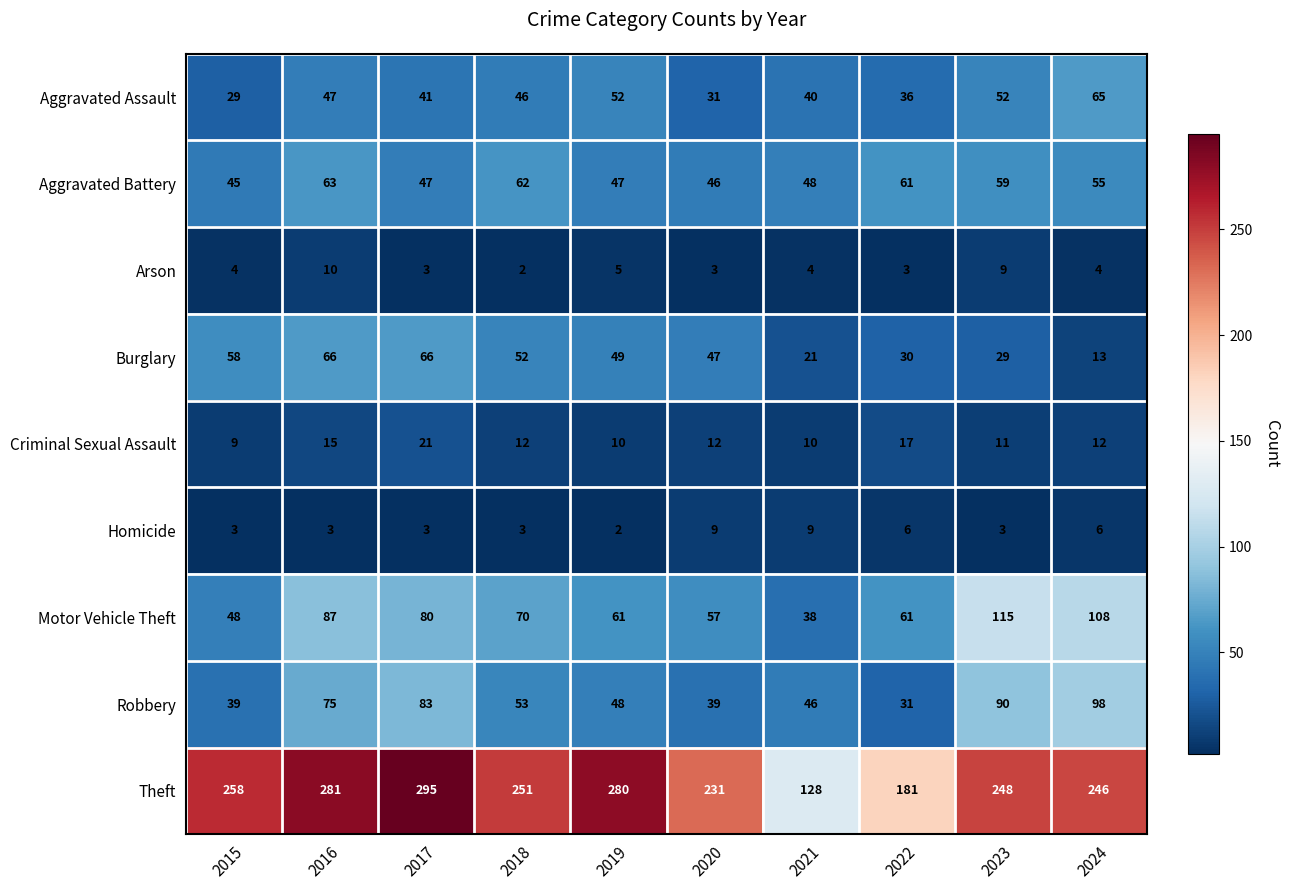

At 2018, list the series in order from largest to smallest.

Theft, Motor Vehicle Theft, Aggravated Battery, Robbery, Burglary, Aggravated Assault, Criminal Sexual Assault, Homicide, Arson